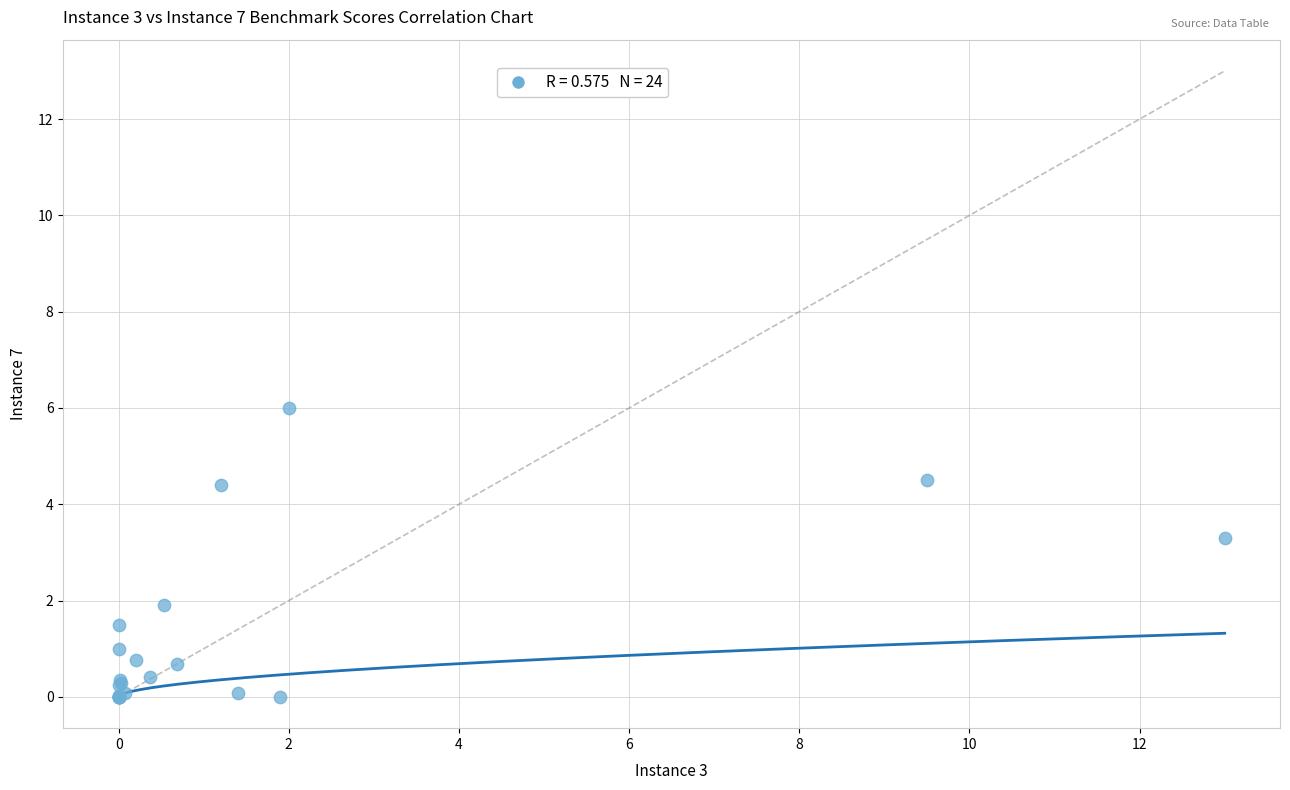

What Y value in the scatter plot is closest to 3?

3.3